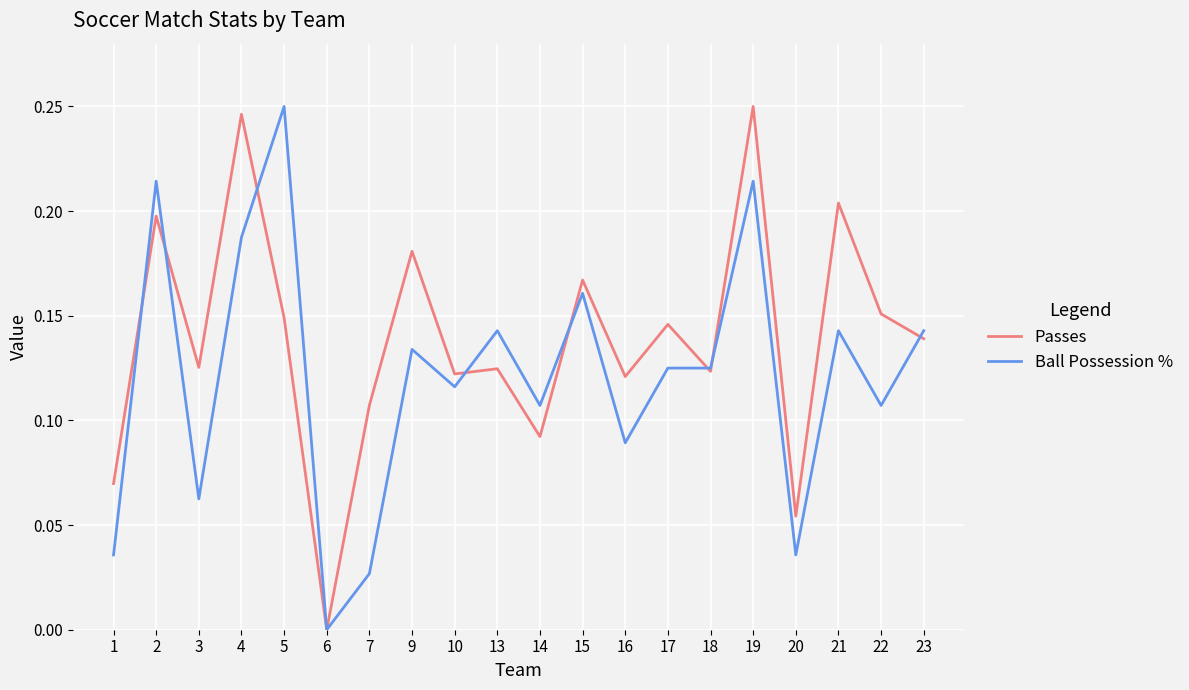

At which category does Passes reach its first local peak?

2